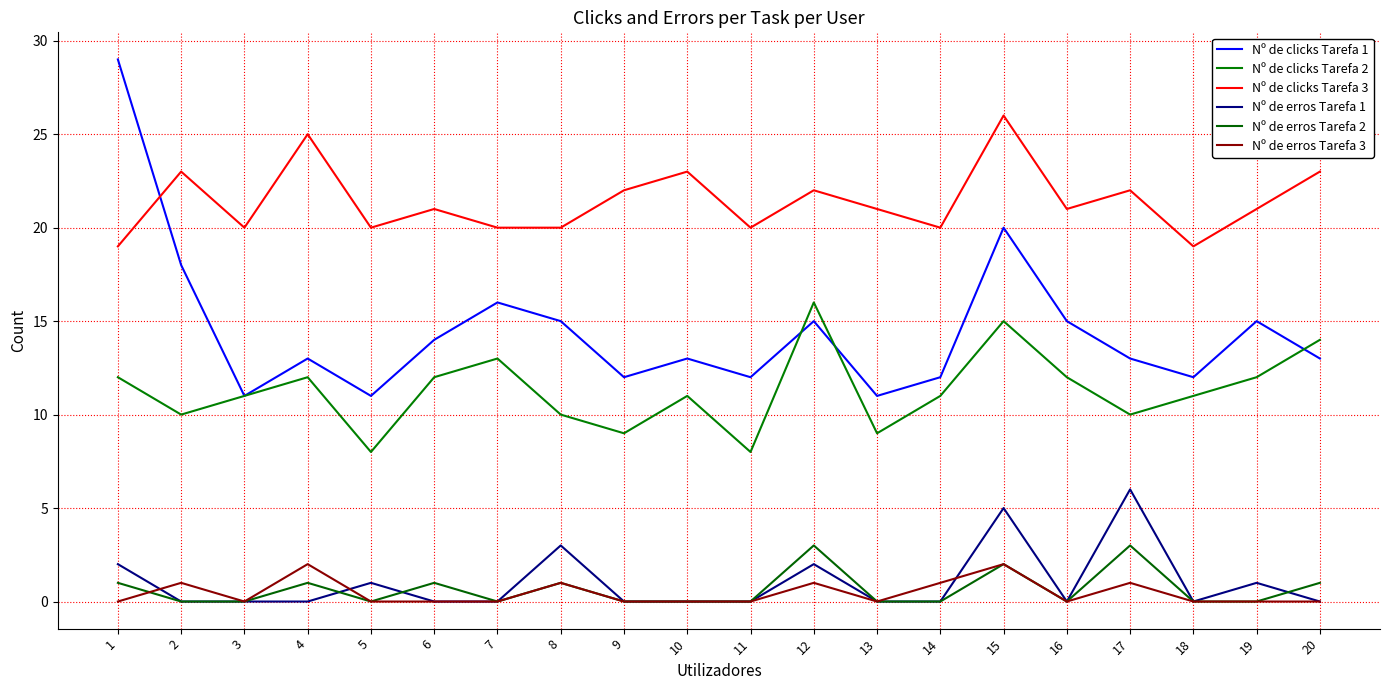

At which category is the sum across all series the highest?

15